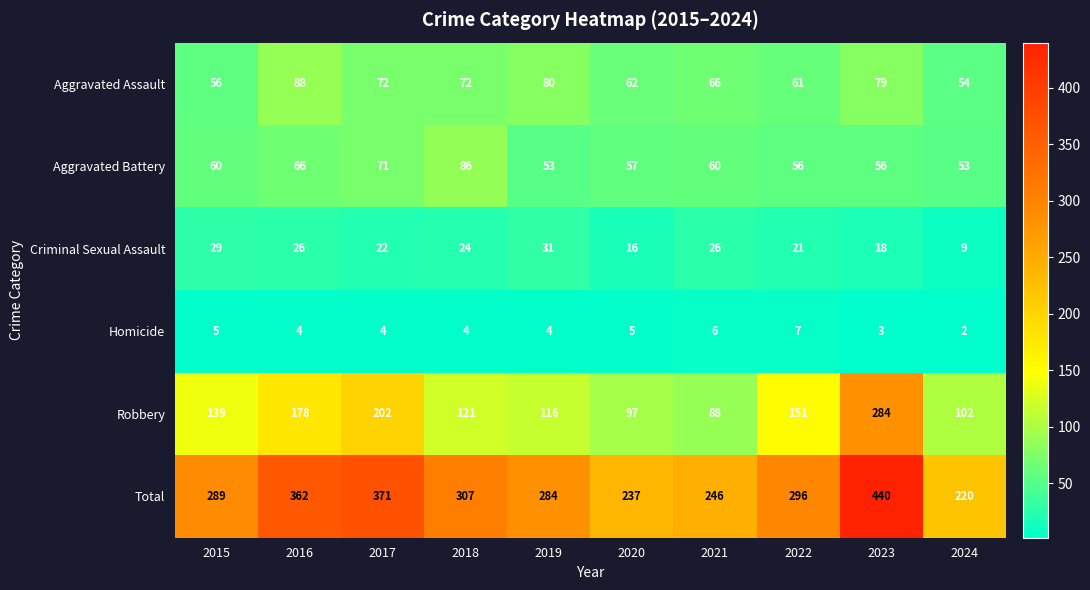

Which series changed the most between 2021 and 2023?

Robbery